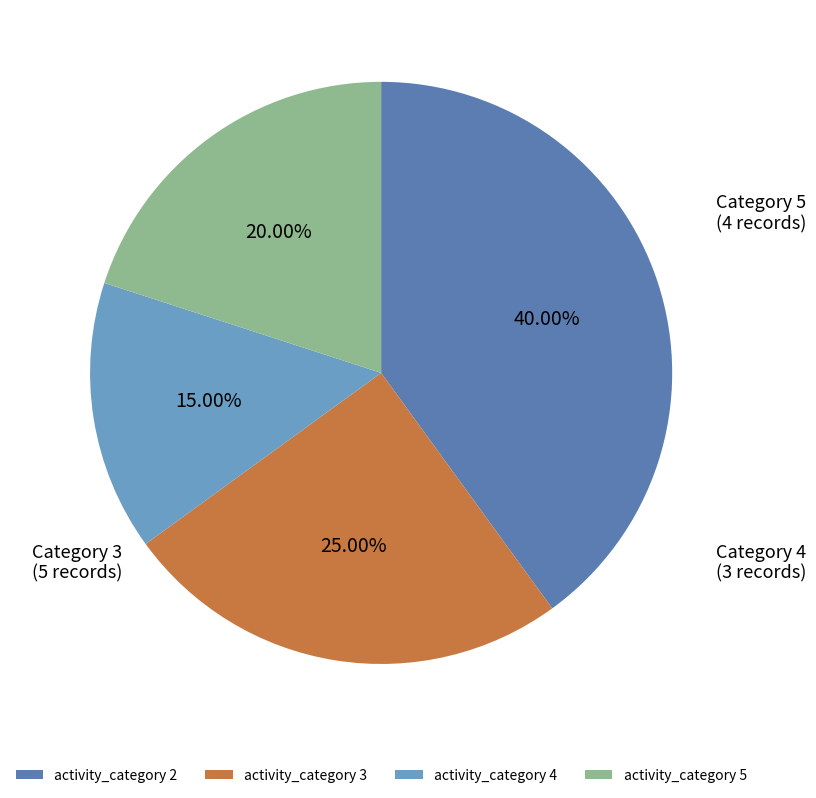

What is the largest slice in the pie chart?

activity_category 2